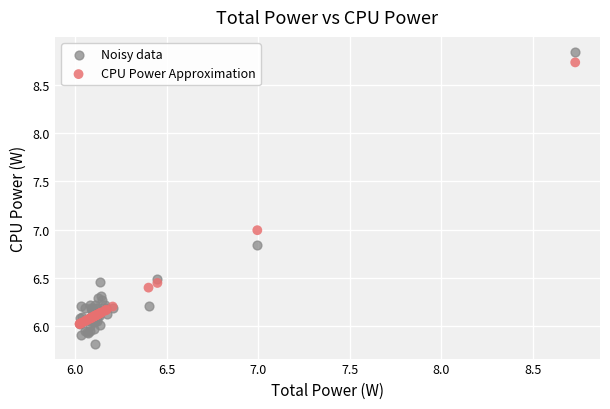

Which series contains the highest Y value?

Noisy data